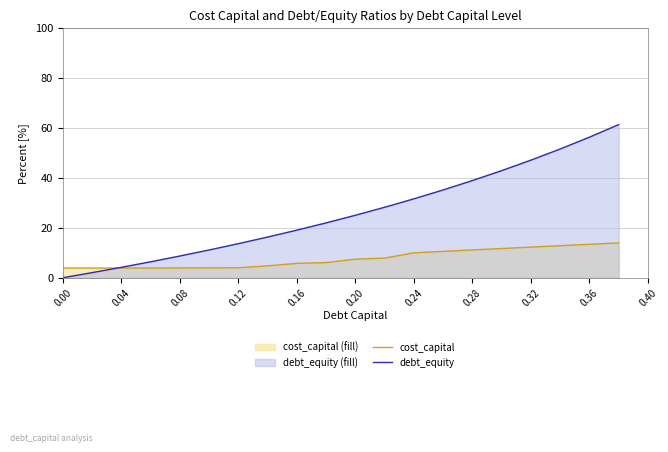

What are all the series names shown in the legend?

cost_capital, debt_equity